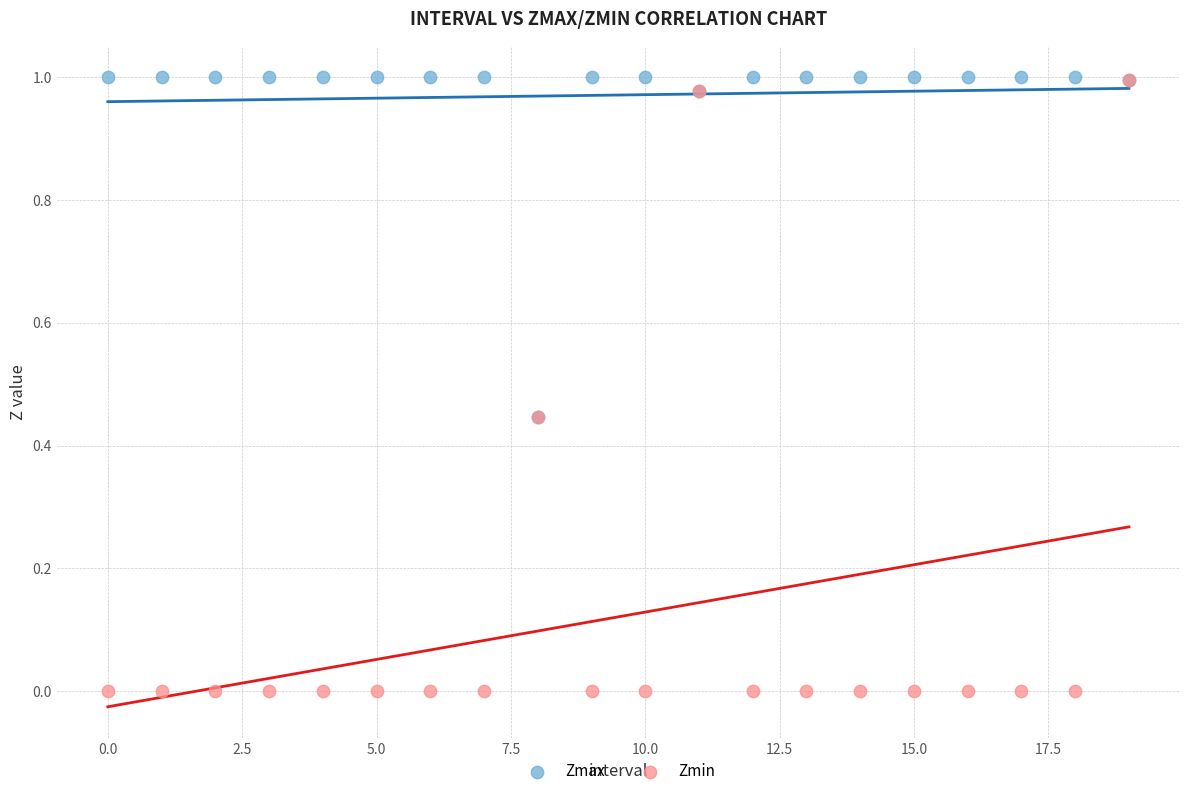

What are all the series names shown in the legend?

Zmax, Zmin